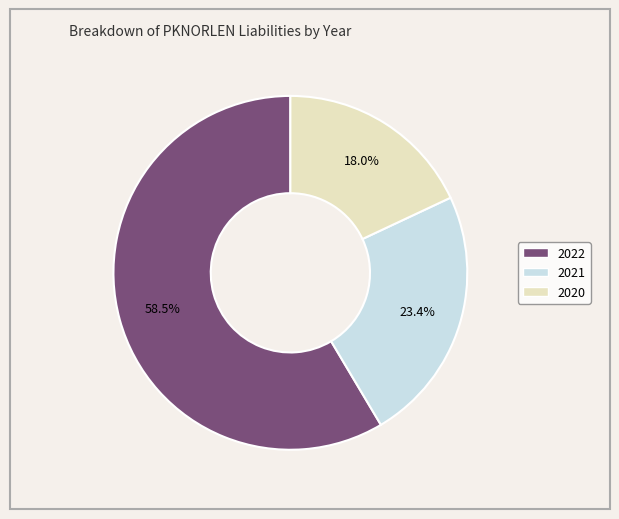

What is the majority slice?

2022